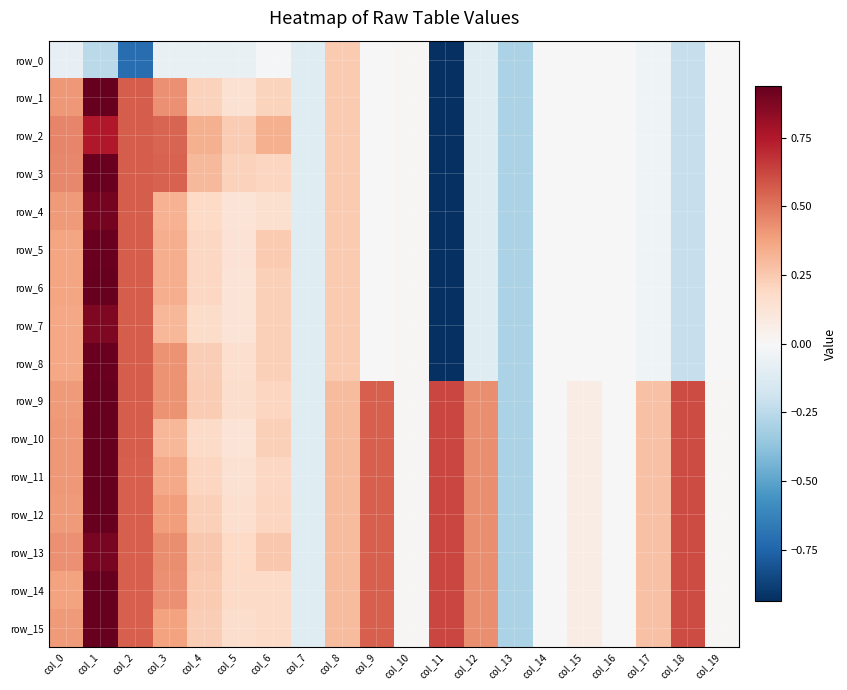

Is it true that row_3 equals -0.1 at col_17?

False